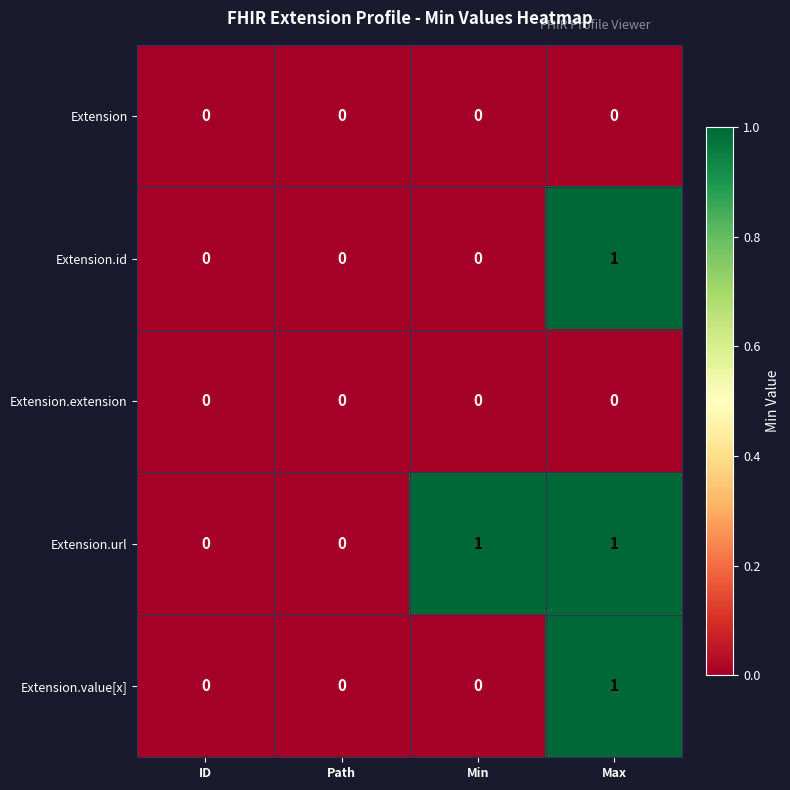

Which series has the largest total across all categories?

Extension.url